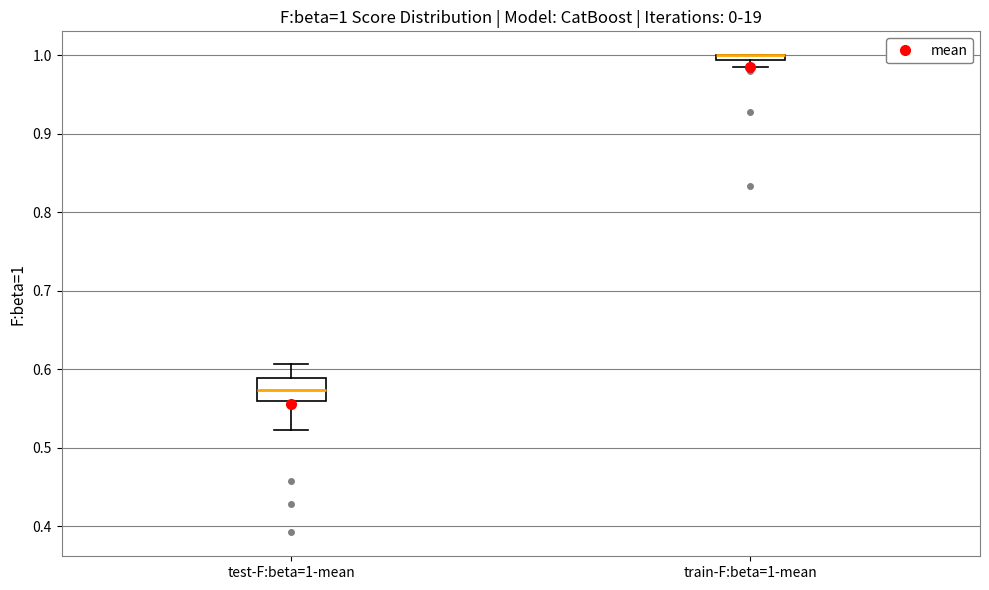

Which box is the tallest, from its lower edge to its upper edge?

test-F:beta=1-mean